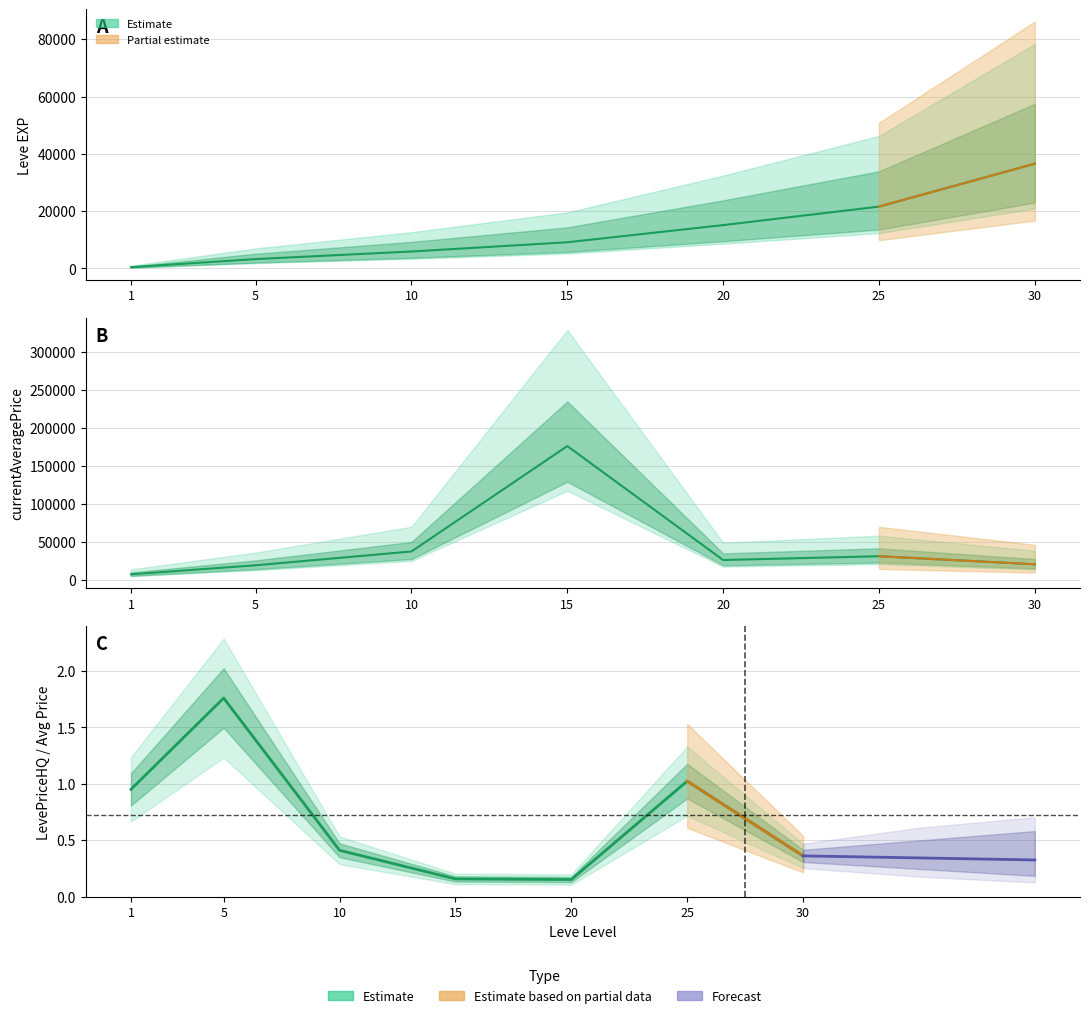

Which series changed the most between 5 and 25?

Leve EXP median